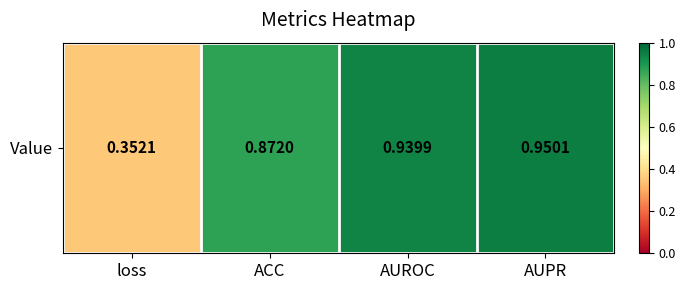

Which has a higher value, ACC or loss?

ACC